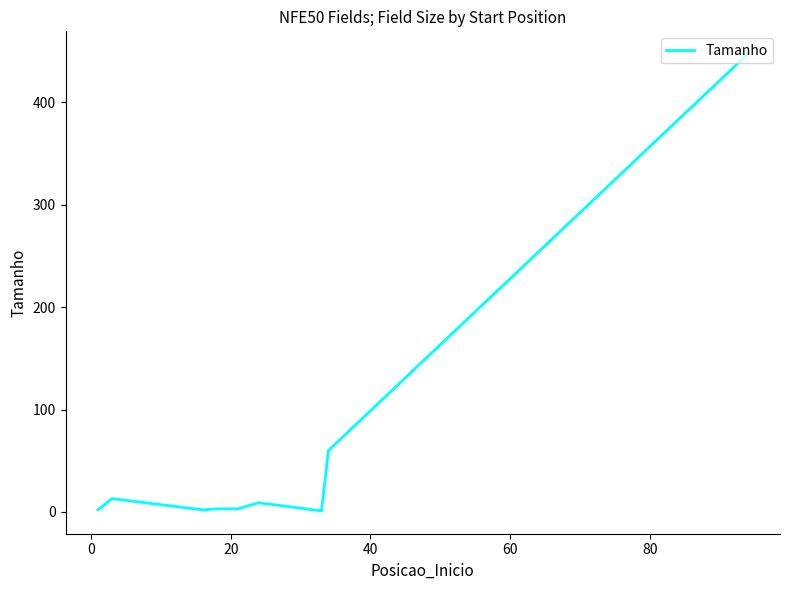

What is the difference between the maximum and minimum values?

446